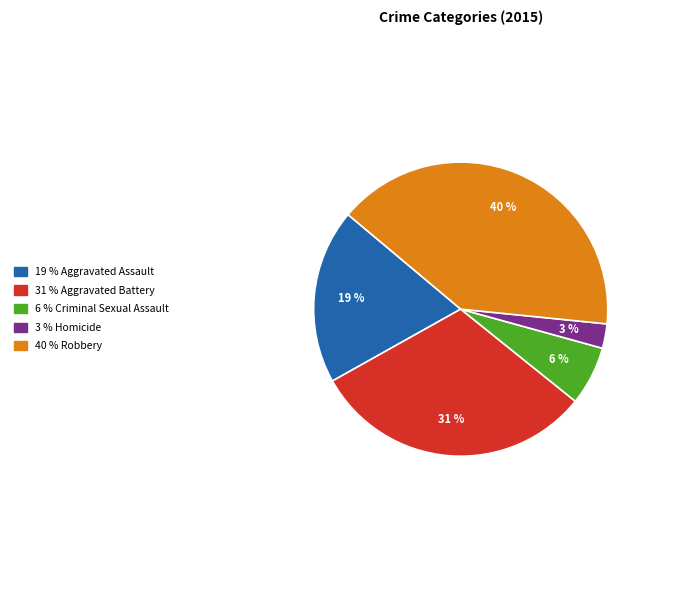

How many segments does this pie chart have?

5